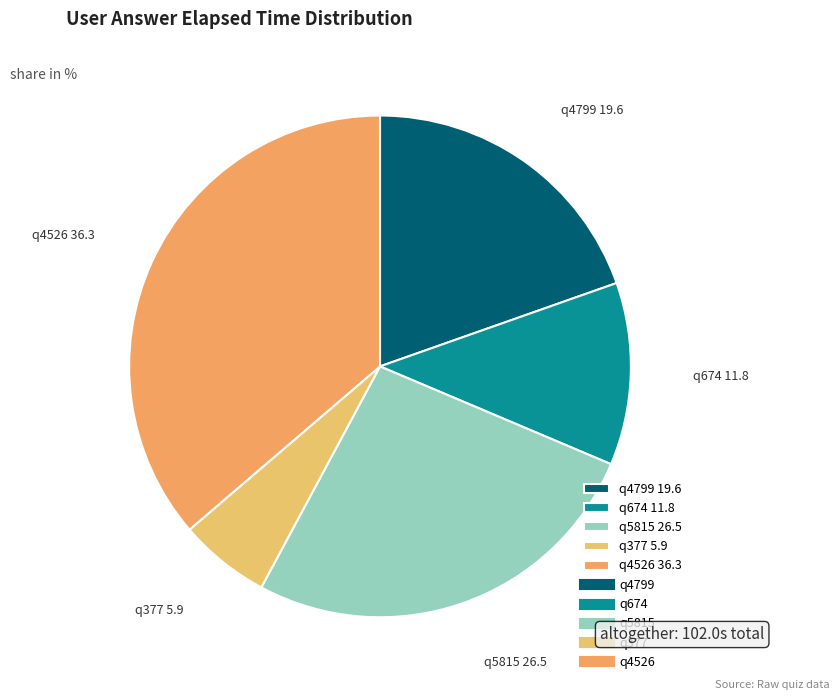

Is the sum of q674 11.8 and q4526 36.3 greater than half?

No